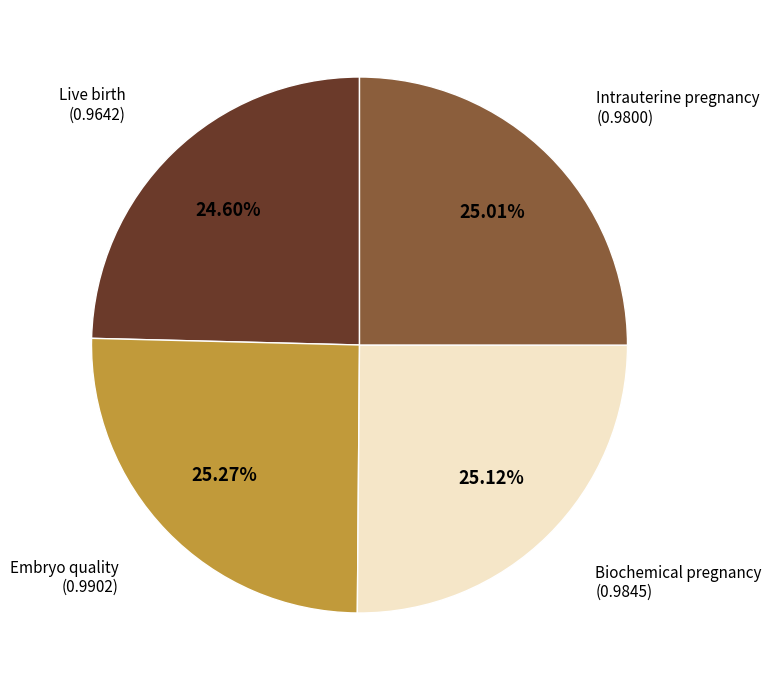

Does any single category account for the majority?

No